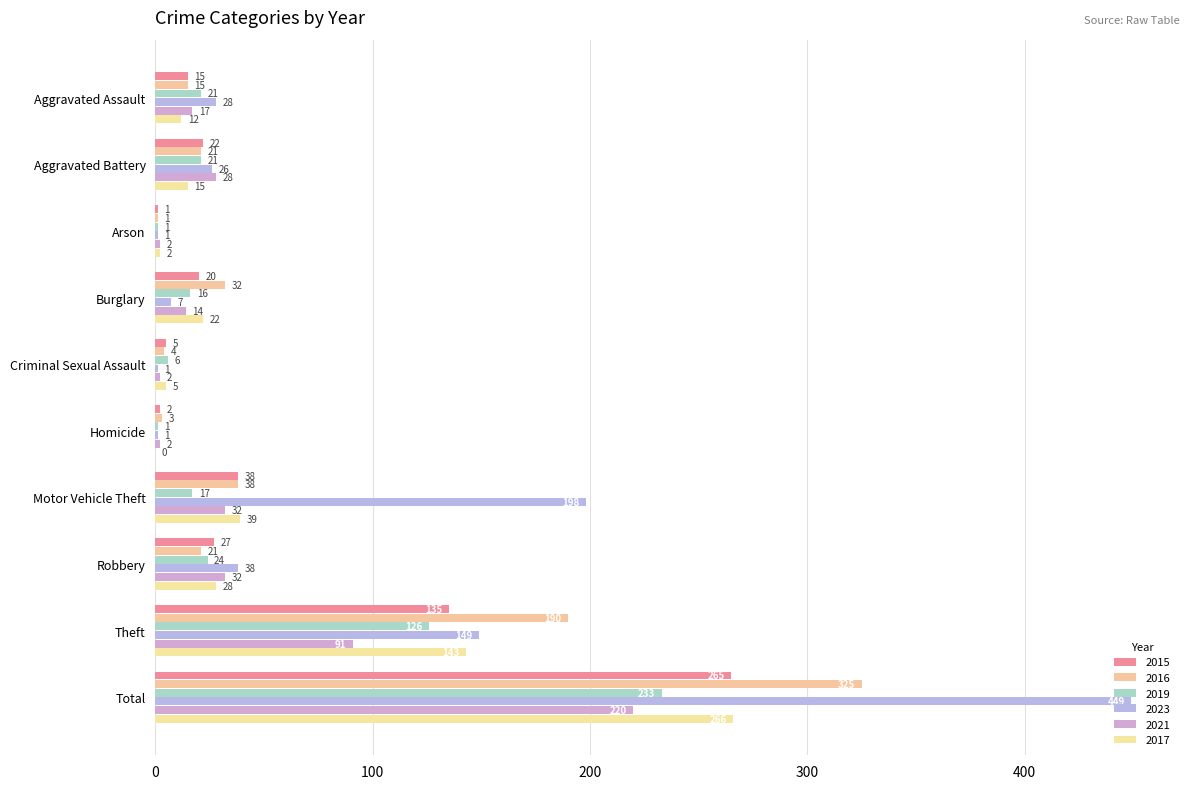

What is the label of the 4th bar from the left?

Burglary